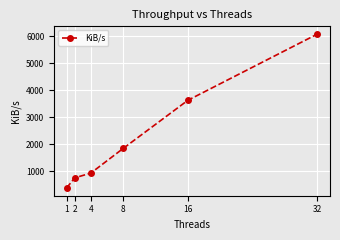

Which has a higher value, 16 or 8?

16